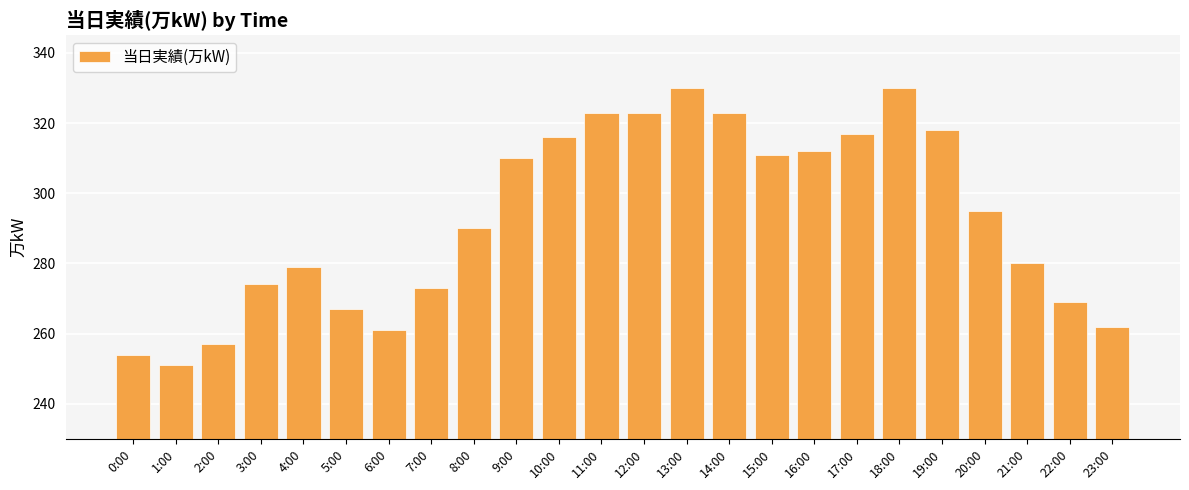

What value does the data have at 17:00, to the nearest 10?

320